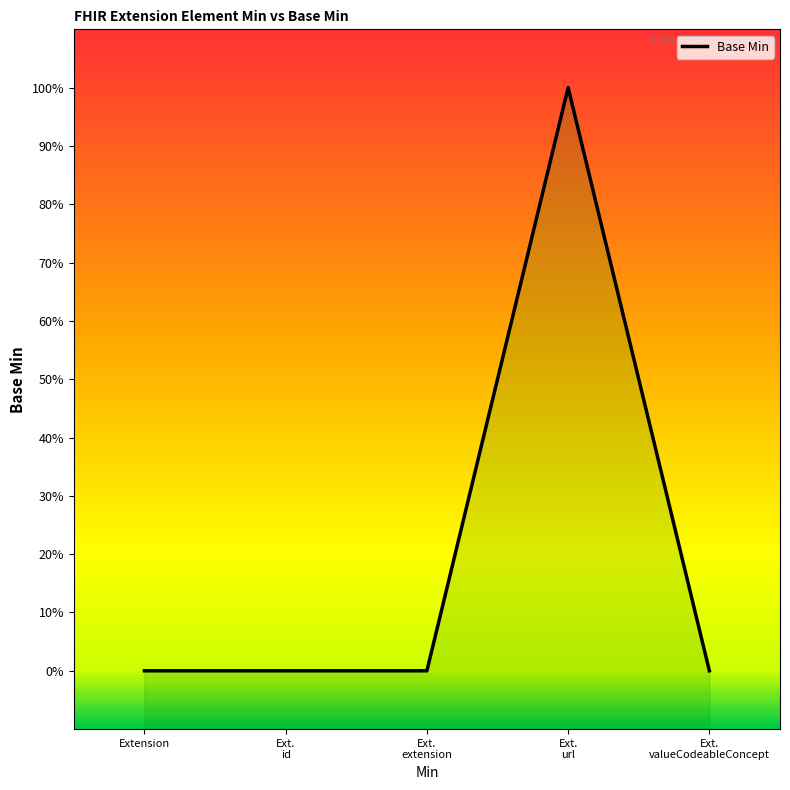

Count the number of data series in this chart.

1